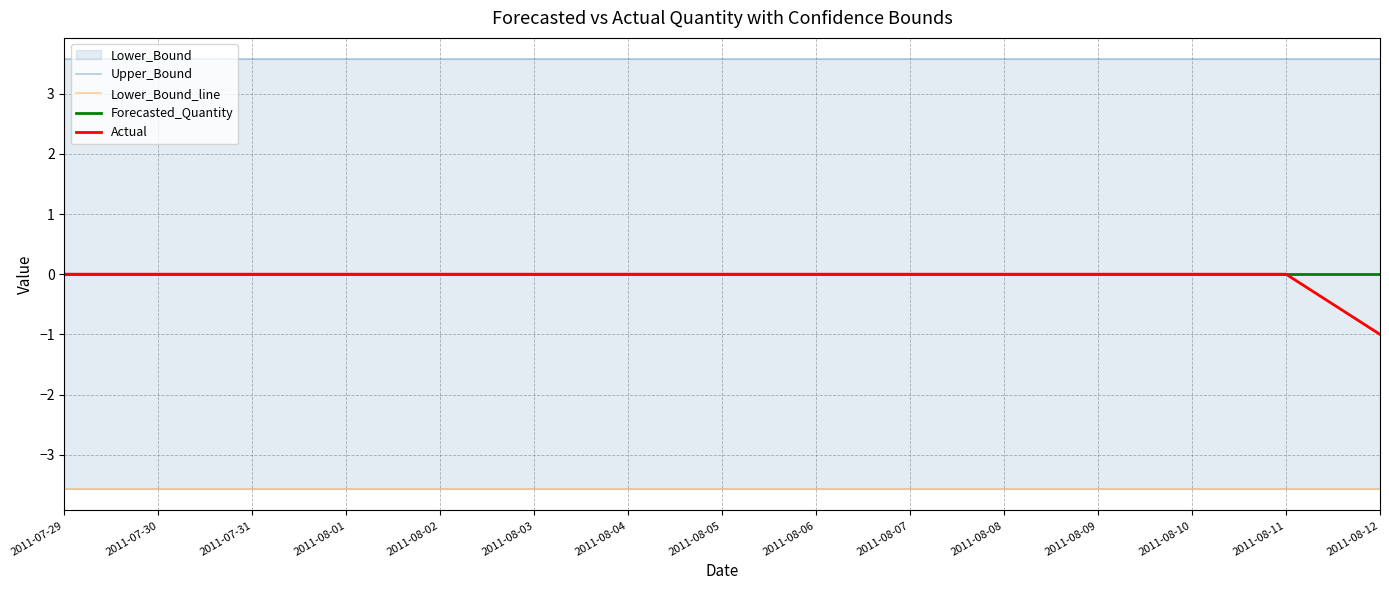

Reading left to right, list all the values displayed in this chart.

Upper_Bound: 2011-07-29=3.6	2011-07-30=3.6	2011-07-31=3.6	2011-08-01=3.6	2011-08-02=3.6	2011-08-03=3.6	2011-08-04=3.6	2011-08-05=3.6	2011-08-06=3.6	2011-08-07=3.6	2011-08-08=3.6	2011-08-09=3.6	2011-08-10=3.6	2011-08-11=3.6	2011-08-12=3.6
Lower_Bound_line: 2011-07-29=-3.6	2011-07-30=-3.6	2011-07-31=-3.6	2011-08-01=-3.6	2011-08-02=-3.6	2011-08-03=-3.6	2011-08-04=-3.6	2011-08-05=-3.6	2011-08-06=-3.6	2011-08-07=-3.6	2011-08-08=-3.6	2011-08-09=-3.6	2011-08-10=-3.6	2011-08-11=-3.6	2011-08-12=-3.6
Forecasted_Quantity: 2011-07-29=0.0	2011-07-30=0.0	2011-07-31=0.0	2011-08-01=0.0	2011-08-02=0.0	2011-08-03=0.0	2011-08-04=0.0	2011-08-05=0.0	2011-08-06=0.0	2011-08-07=0.0	2011-08-08=0.0	2011-08-09=0.0	2011-08-10=0.0	2011-08-11=0.0	2011-08-12=0.0
Actual: 2011-07-29=0.0	2011-07-30=0.0	2011-07-31=0.0	2011-08-01=0.0	2011-08-02=0.0	2011-08-03=0.0	2011-08-04=0.0	2011-08-05=0.0	2011-08-06=0.0	2011-08-07=0.0	2011-08-08=0.0	2011-08-09=0.0	2011-08-10=0.0	2011-08-11=0.0	2011-08-12=-1.0